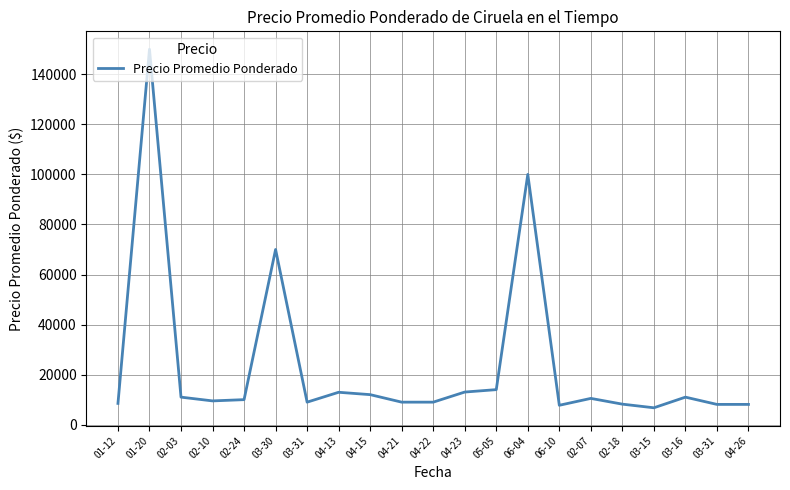

What is the value of the 12th point from the left?

13038.5